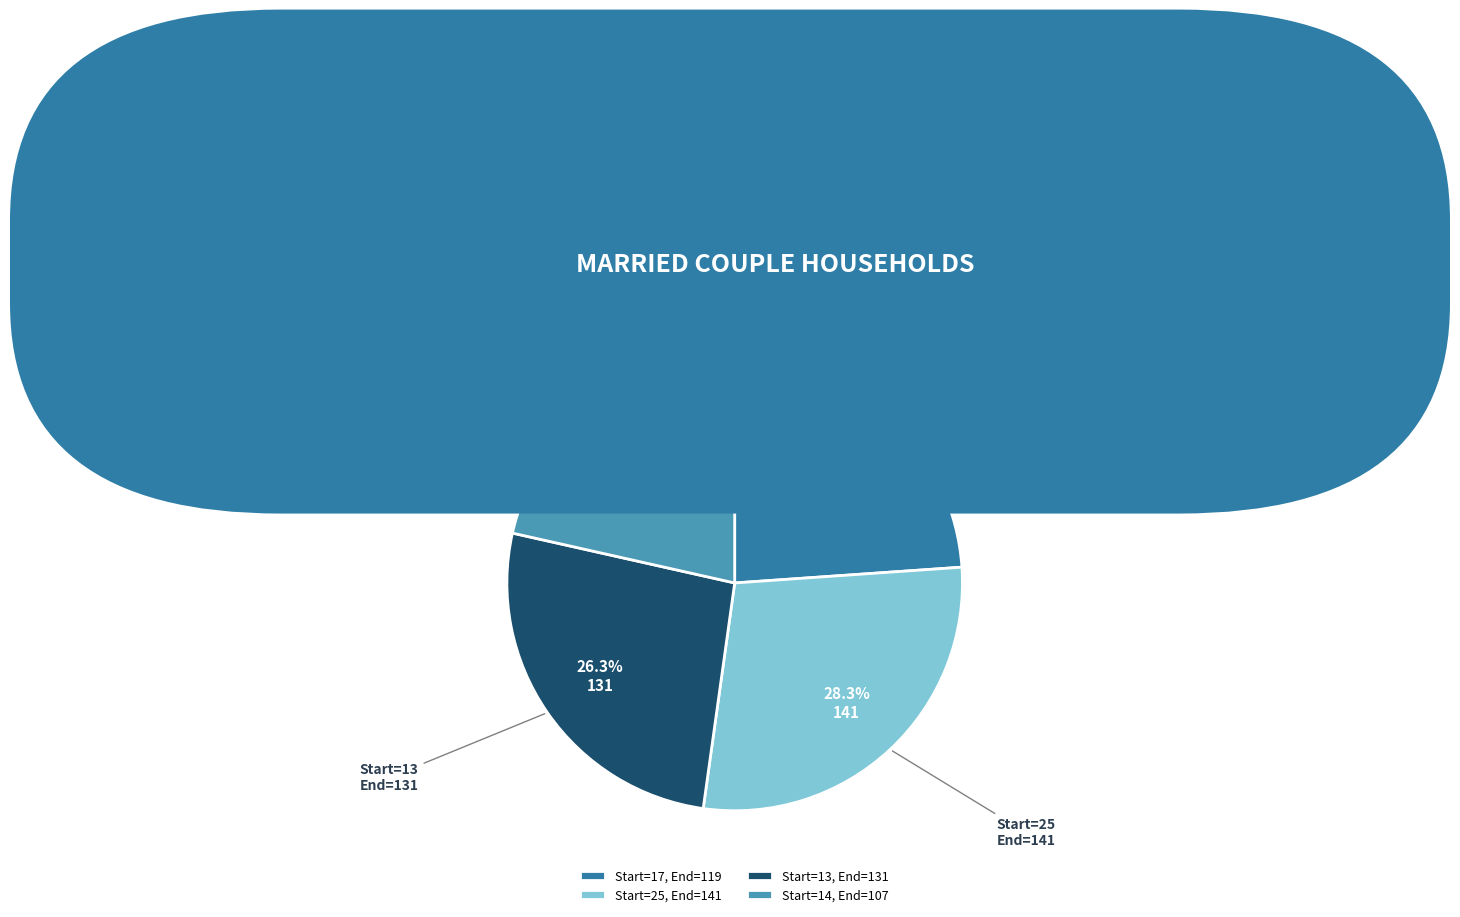

Does any single category account for the majority?

No